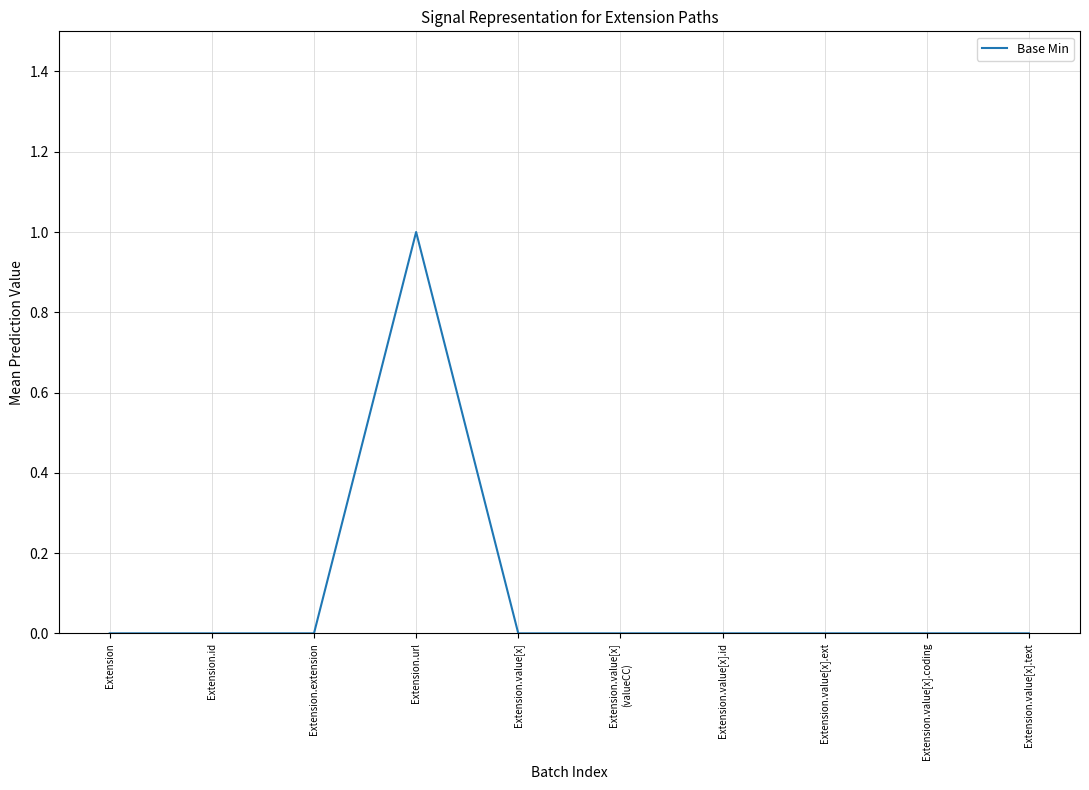

What position from the right is Extension.value[x]?

6